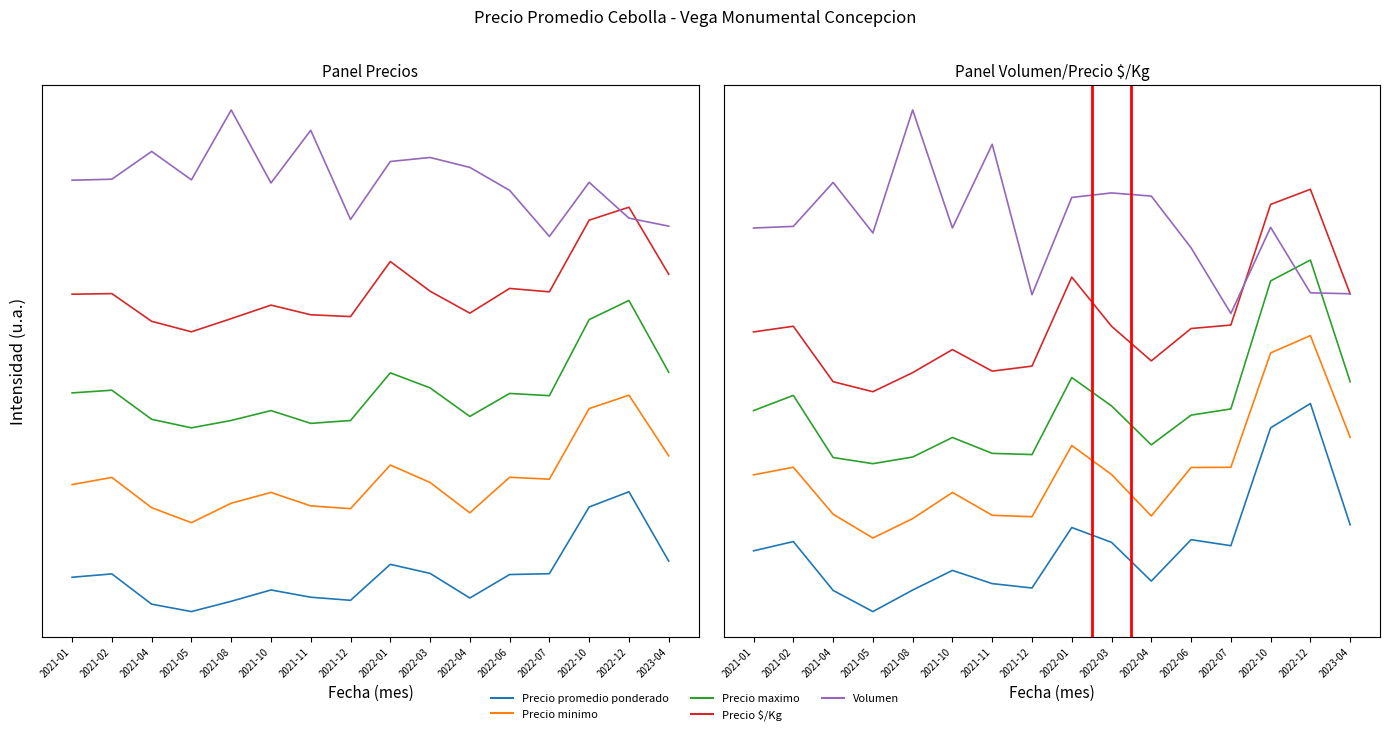

What value does the Precio promedio ponderado series have at 2022-10?

0.9